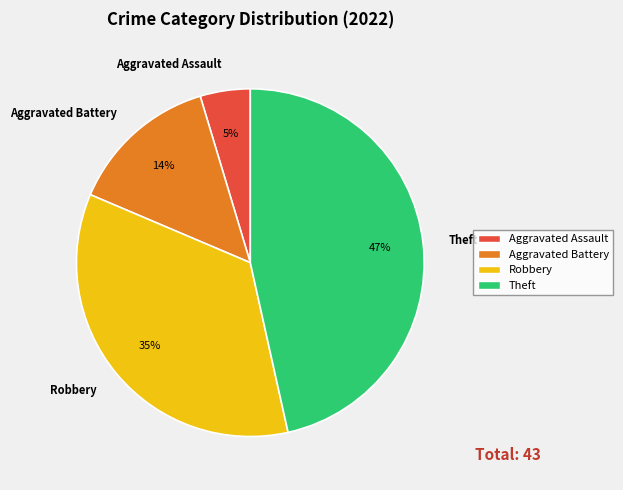

Rank the categories by value from highest to lowest.

Theft, Robbery, Aggravated Battery, Aggravated Assault